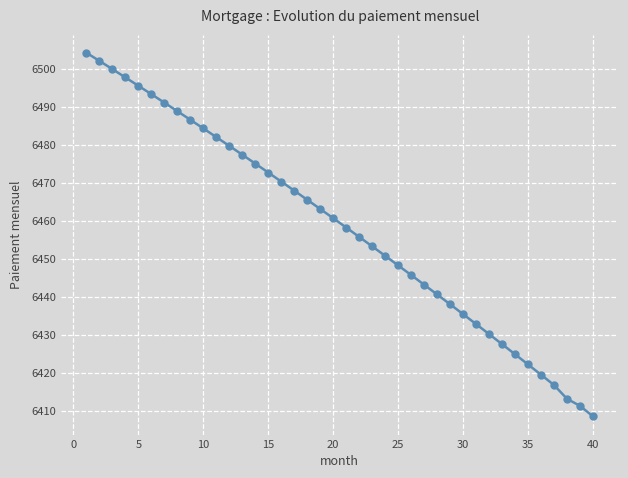

Count the number of values greater than 6460.

20